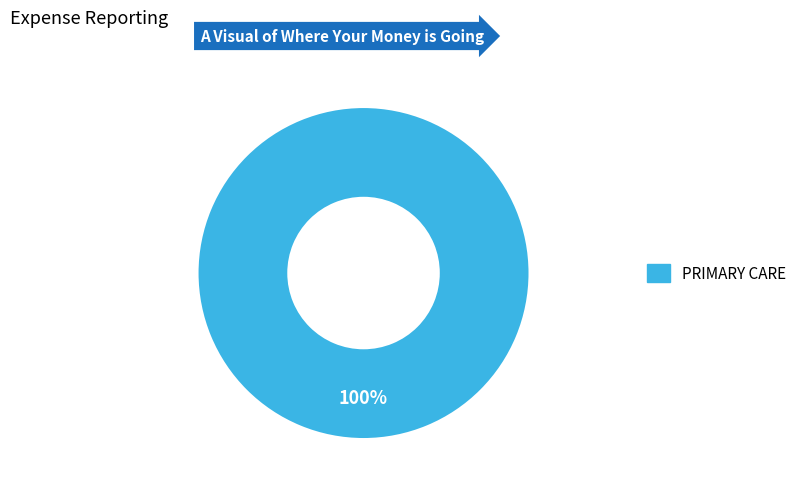

Is there any slice that represents more than half of the pie?

Yes